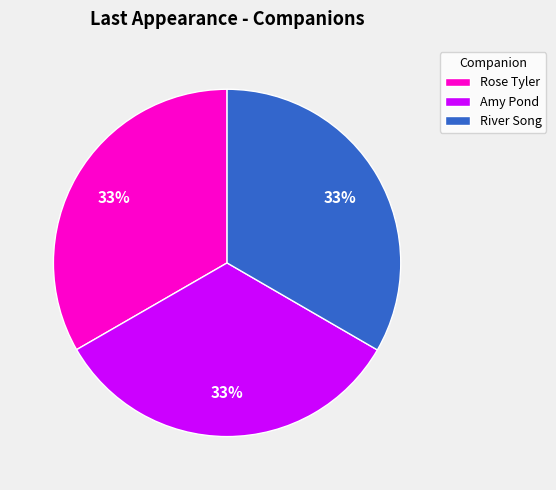

Is the sum of River Song and Amy Pond greater than half?

Yes